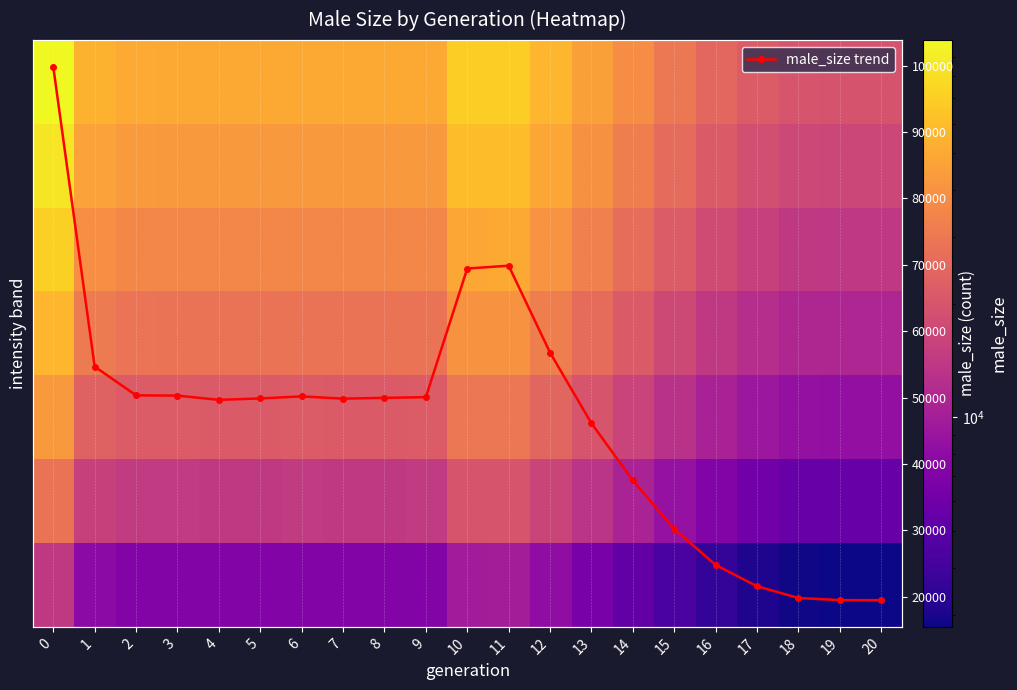

What is the highest value of the male_size trend series?

99844